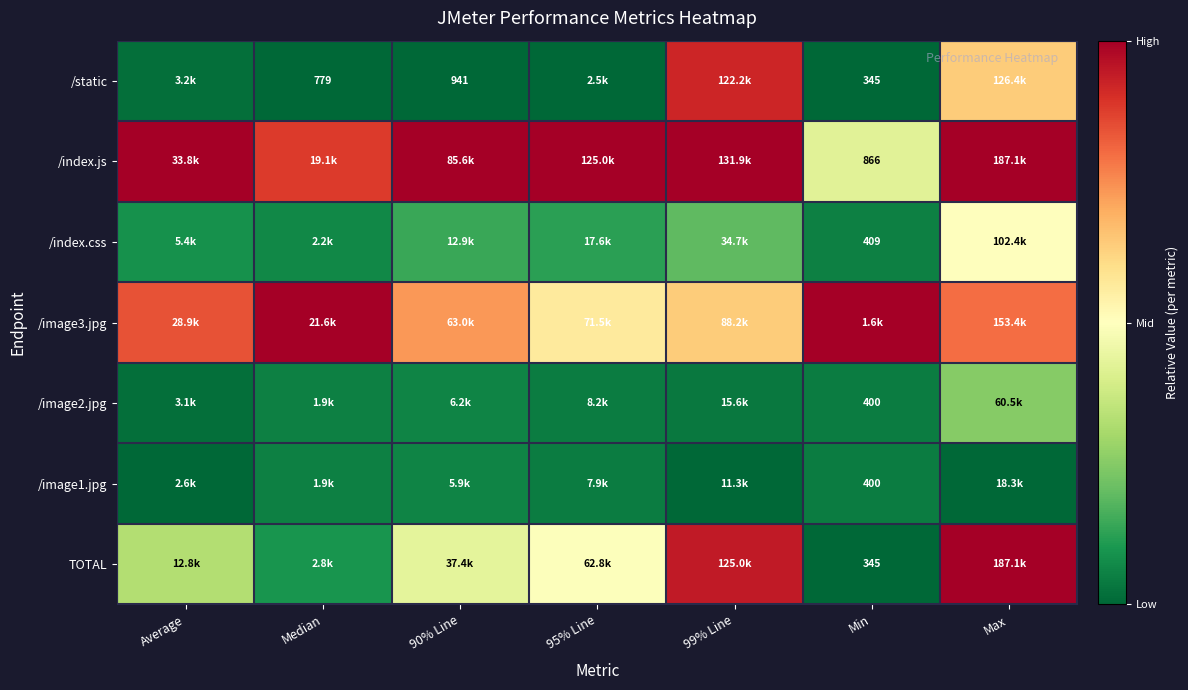

Count the number of data series in this chart.

7